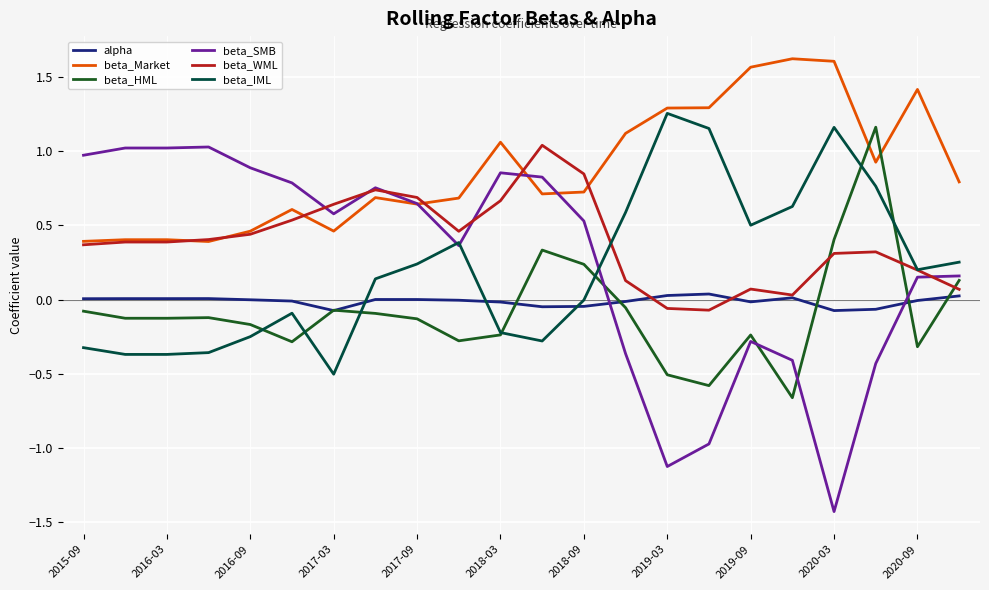

What is the minimum value shown in the chart?

-1.4